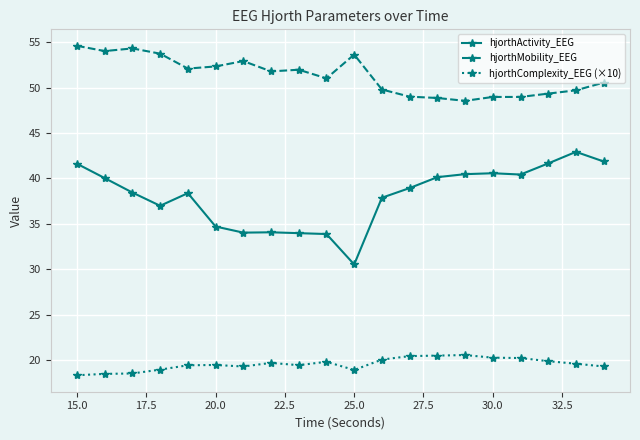

What is the minimum value shown in the chart?

18.3